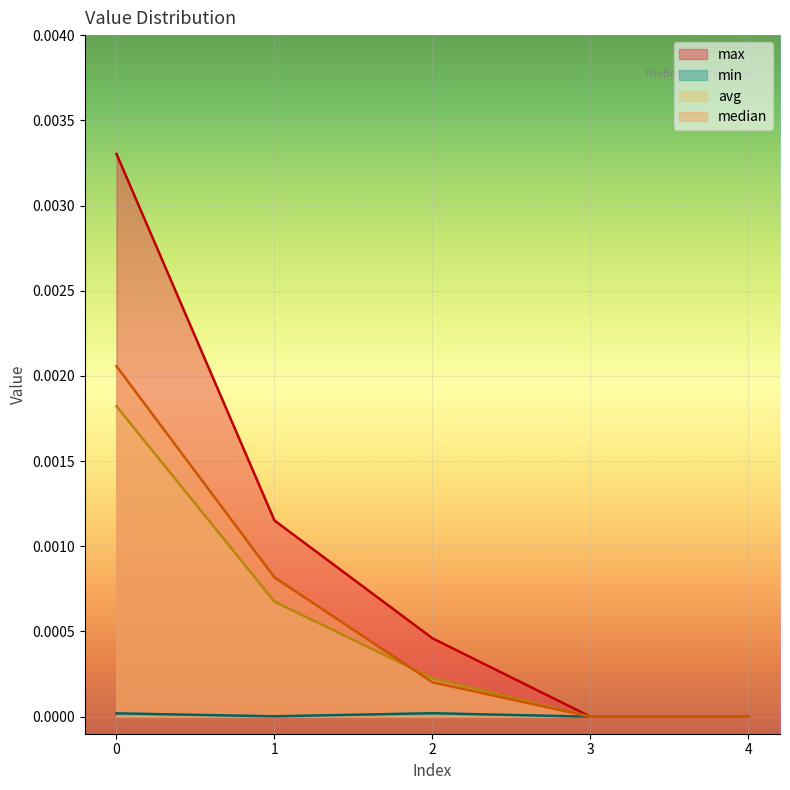

How many avg values are between 0 and 1?

5